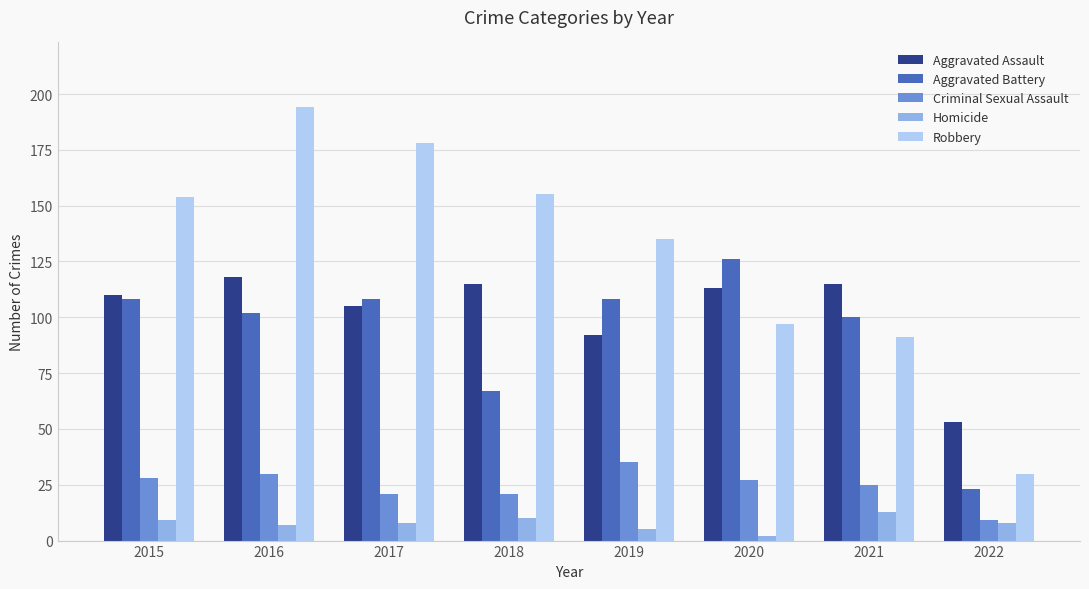

What is the spread (max minus min) of values at 2022?

45